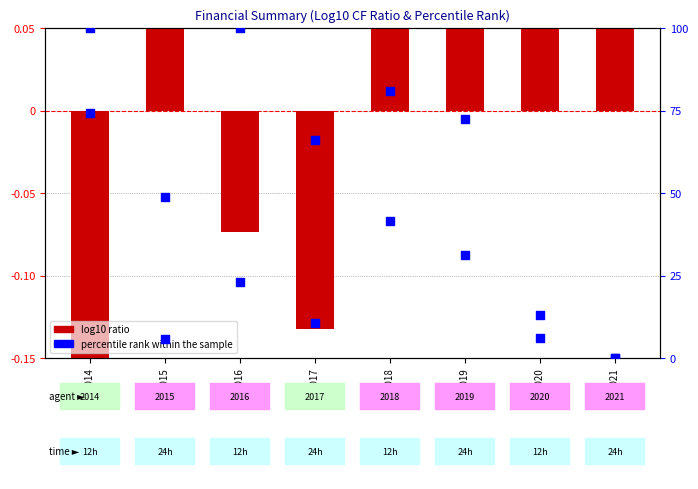

Which series reaches the minimum Y coordinate?

log10 ratio (CF scaled)